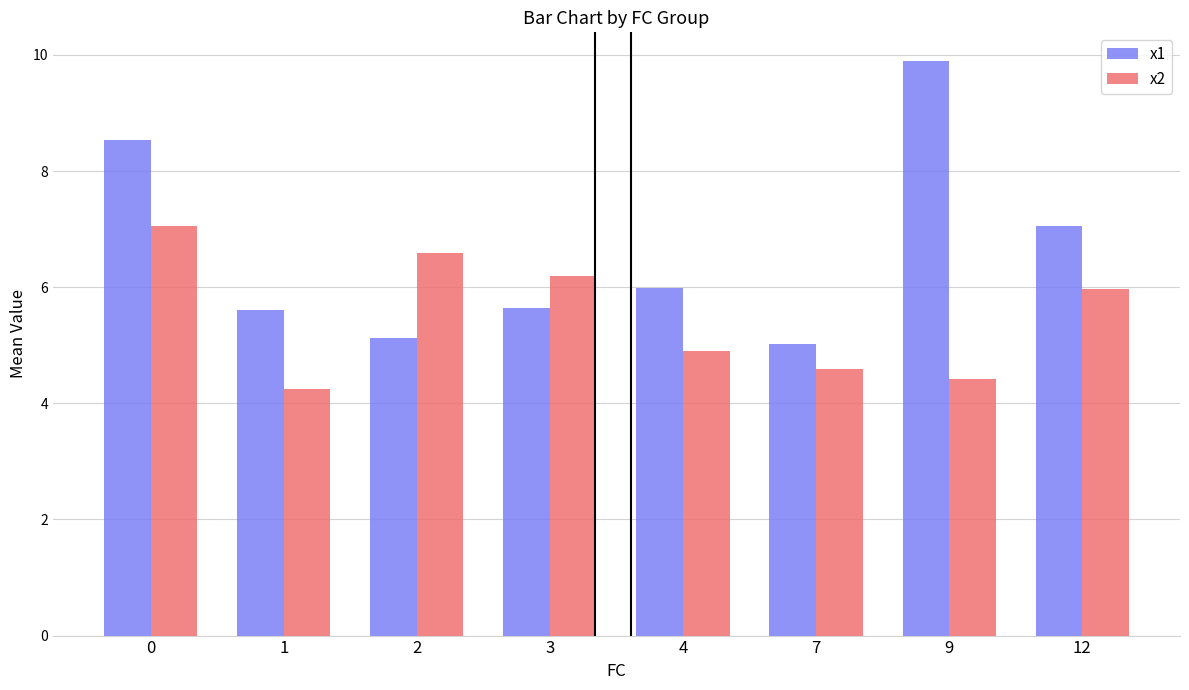

At 2, list the series in order from smallest to largest.

x1, x2